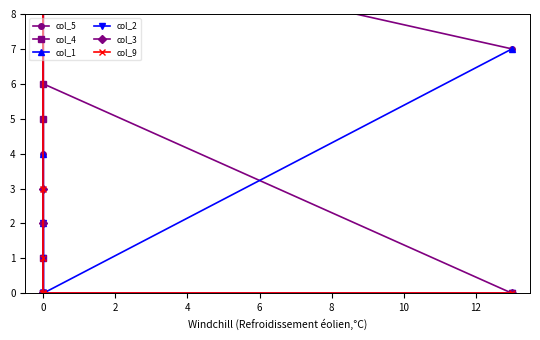

Between 2 and 4, which is larger?

2